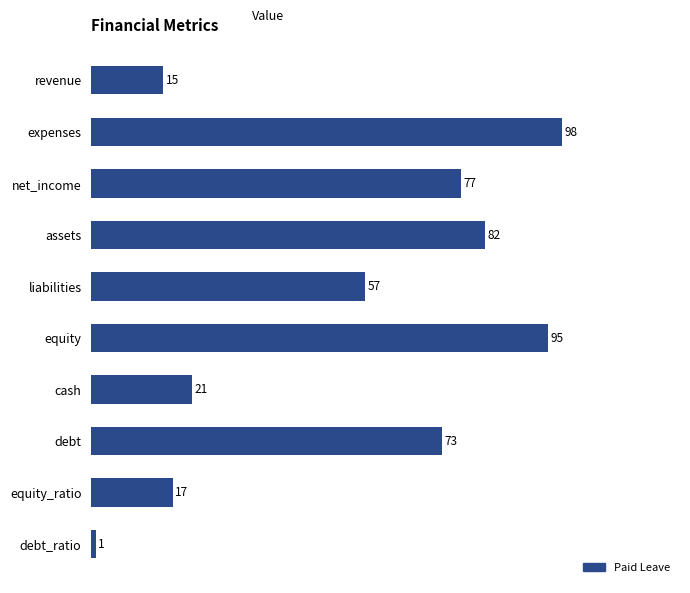

How many series are shown in this chart?

1